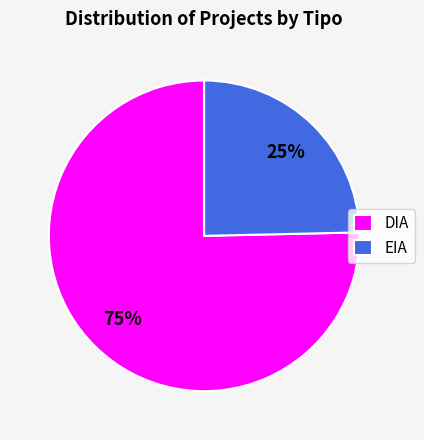

To the nearest percent, what percentage of the pie is EIA?

25%